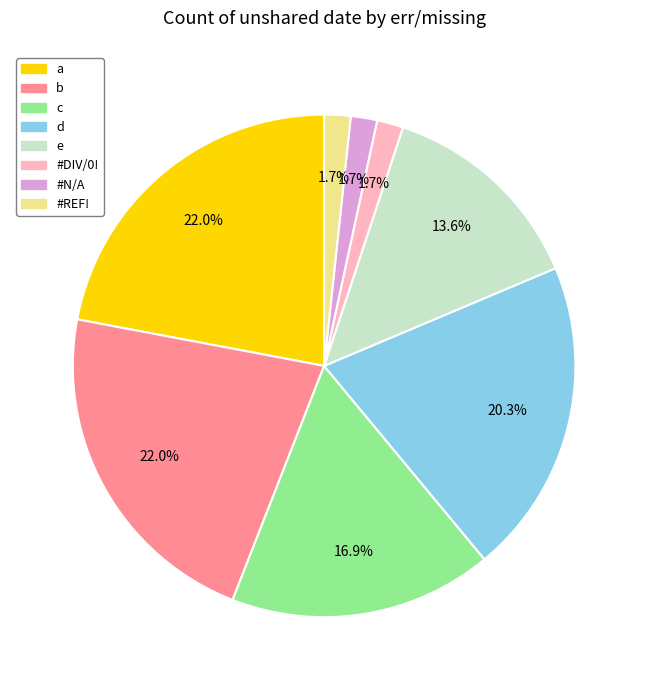

Approximately how many times larger is the value at e compared to b?

0.6